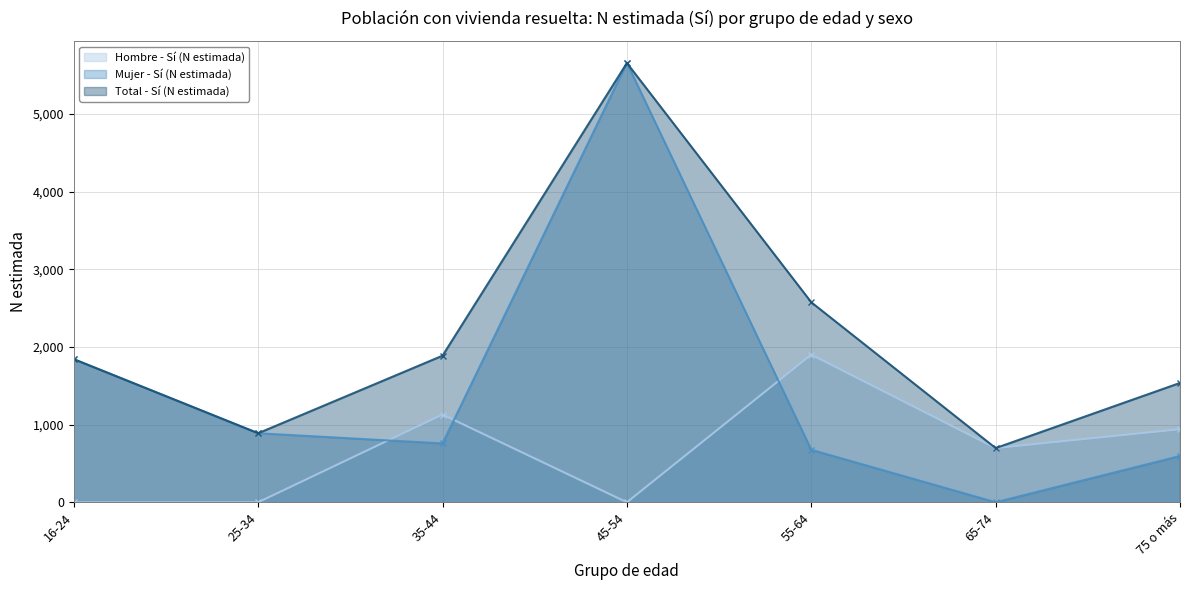

At which category does the chart reach its peak across all series?

45-54